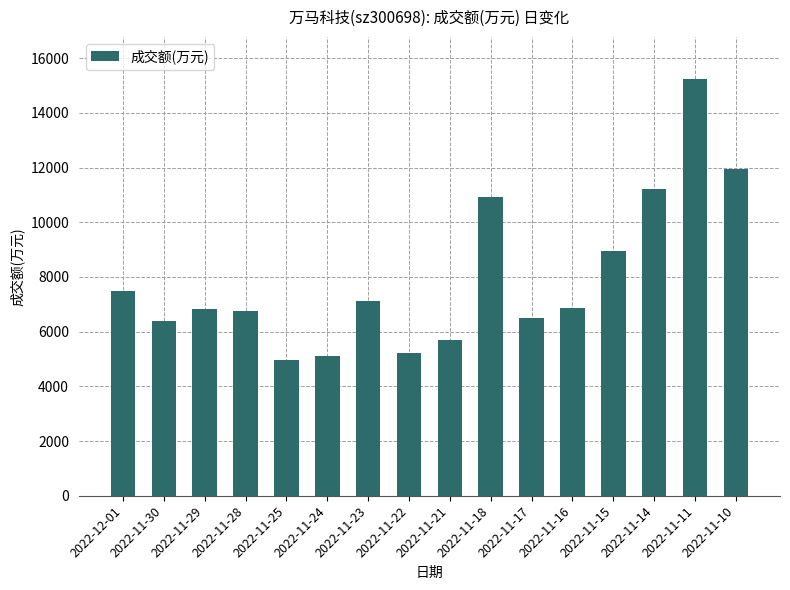

What is the label of the 2nd bar from the right?

2022-11-11